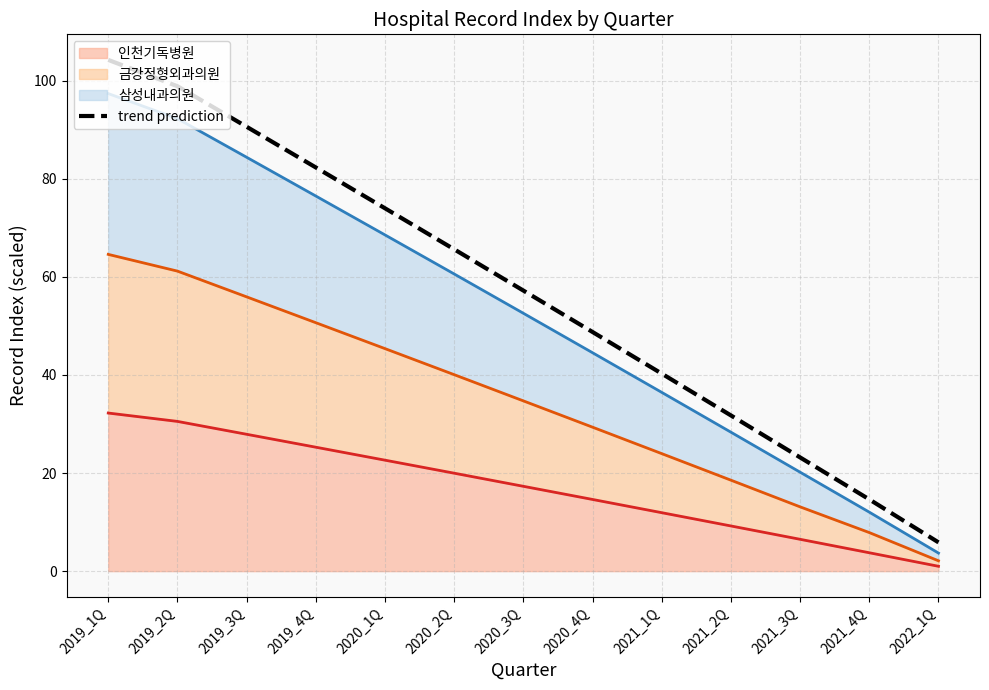

Reading right to left, transcribe all the data shown in this chart.

5.9	14.6	23.2	31.7	40.3	48.7	57.2	65.6	74.0	82.3	90.6	98.8	104.2